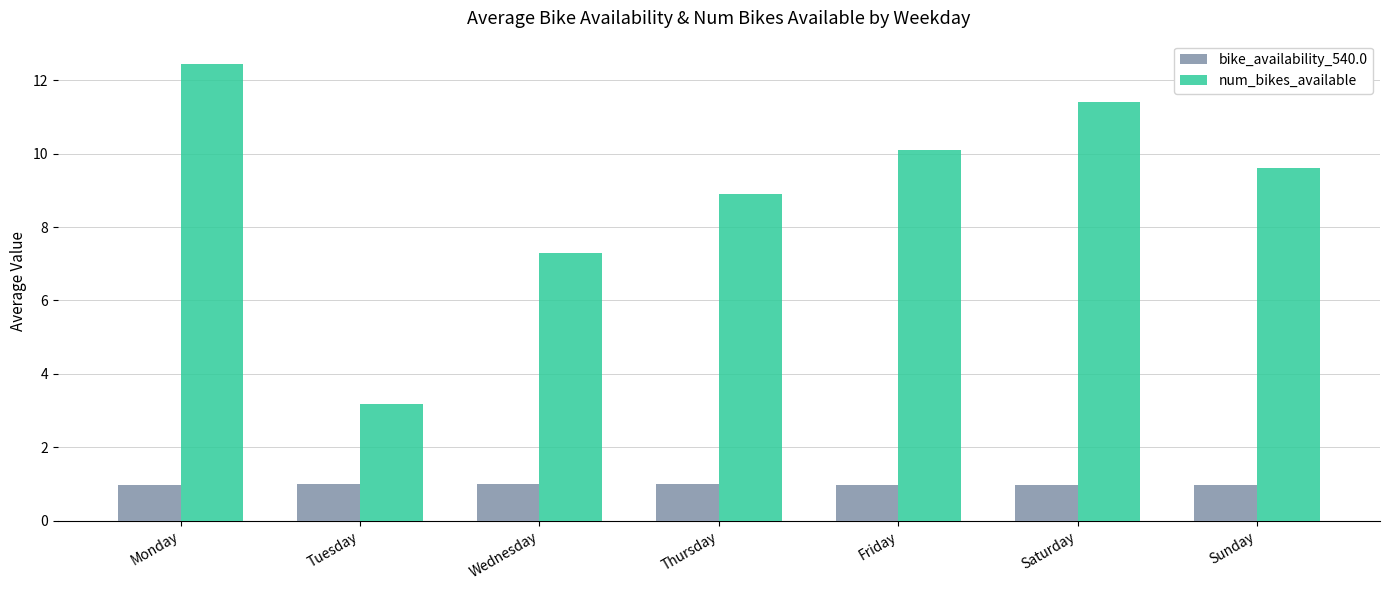

What is the value of the num_bikes_available bar at the 6th from the left?

11.4